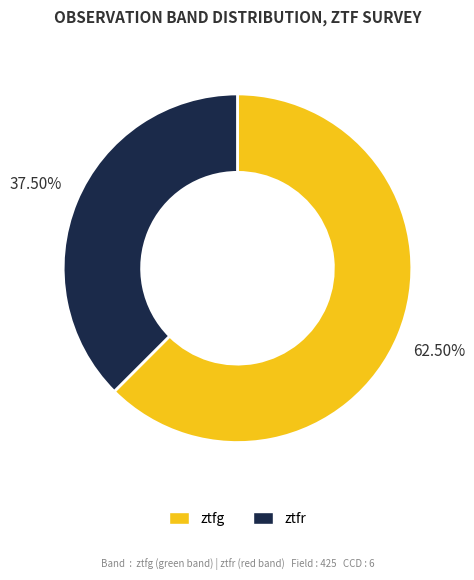

Count the number of slices in the pie.

2